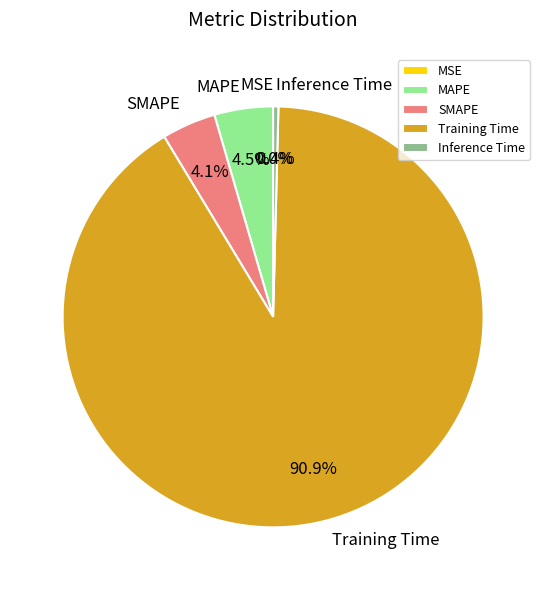

Which category accounts for the majority?

Training Time